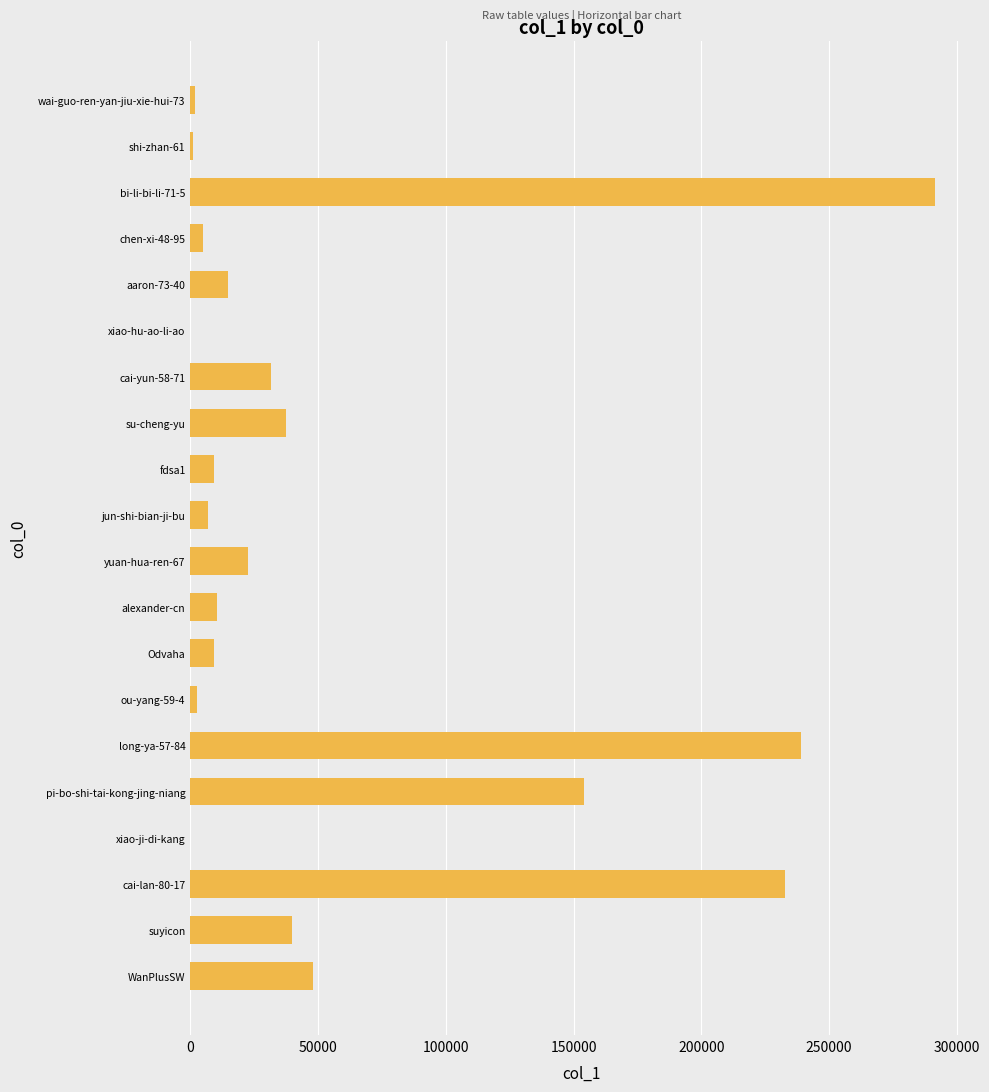

Where is the data nearest to the value 145845?

pi-bo-shi-tai-kong-jing-niang